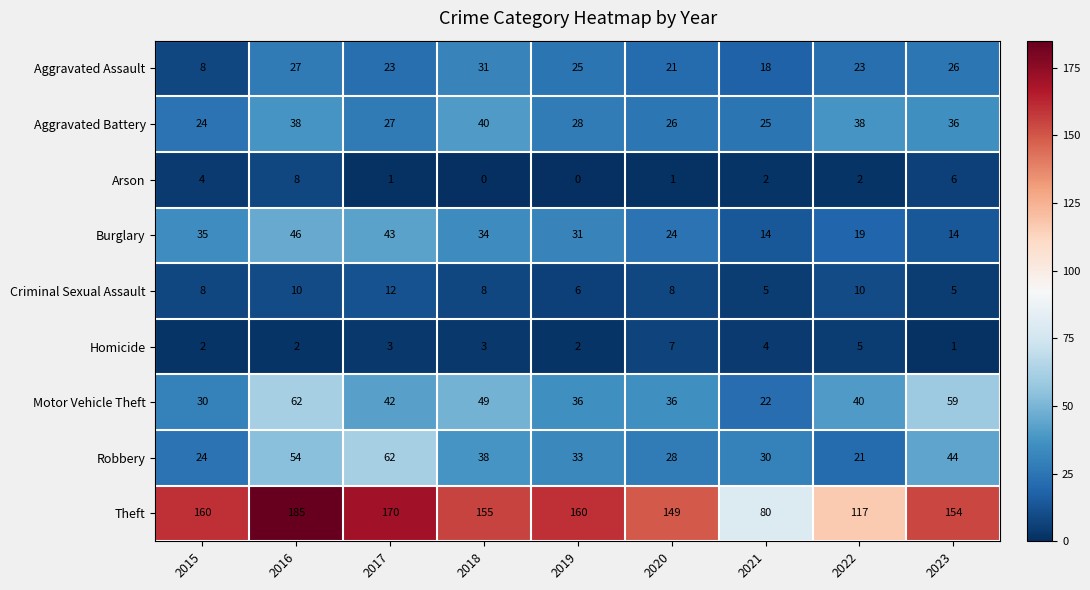

What is the spread (max minus min) of values at 2020?

148